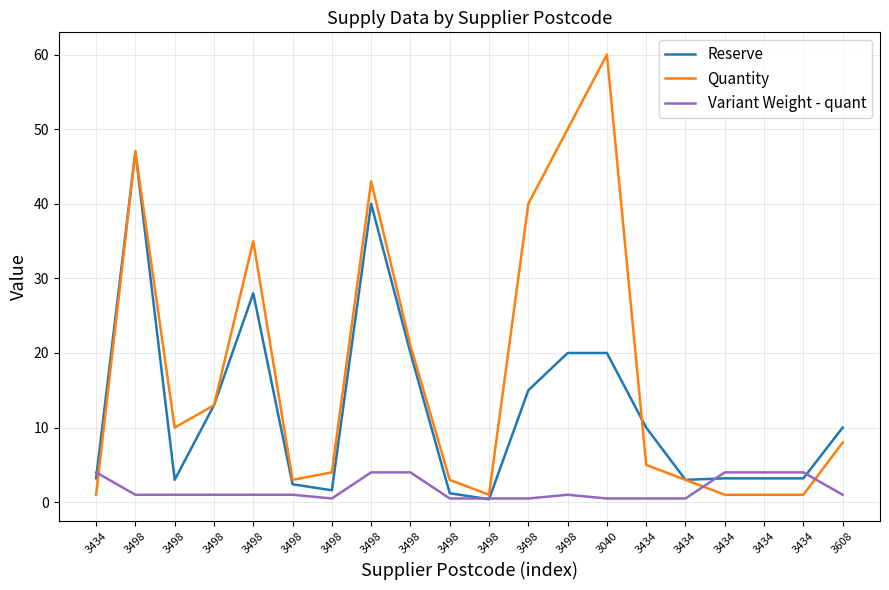

The value of Reserve at 3434 is 5.6. True or false?

False